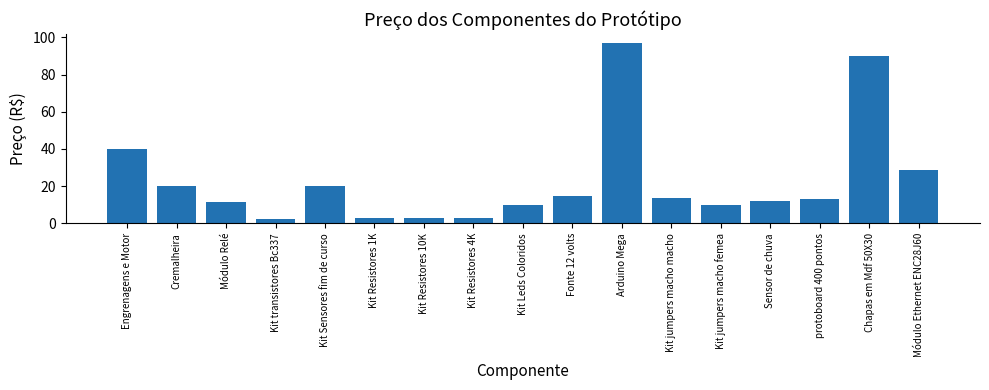

What is the greatest value displayed?

97.0